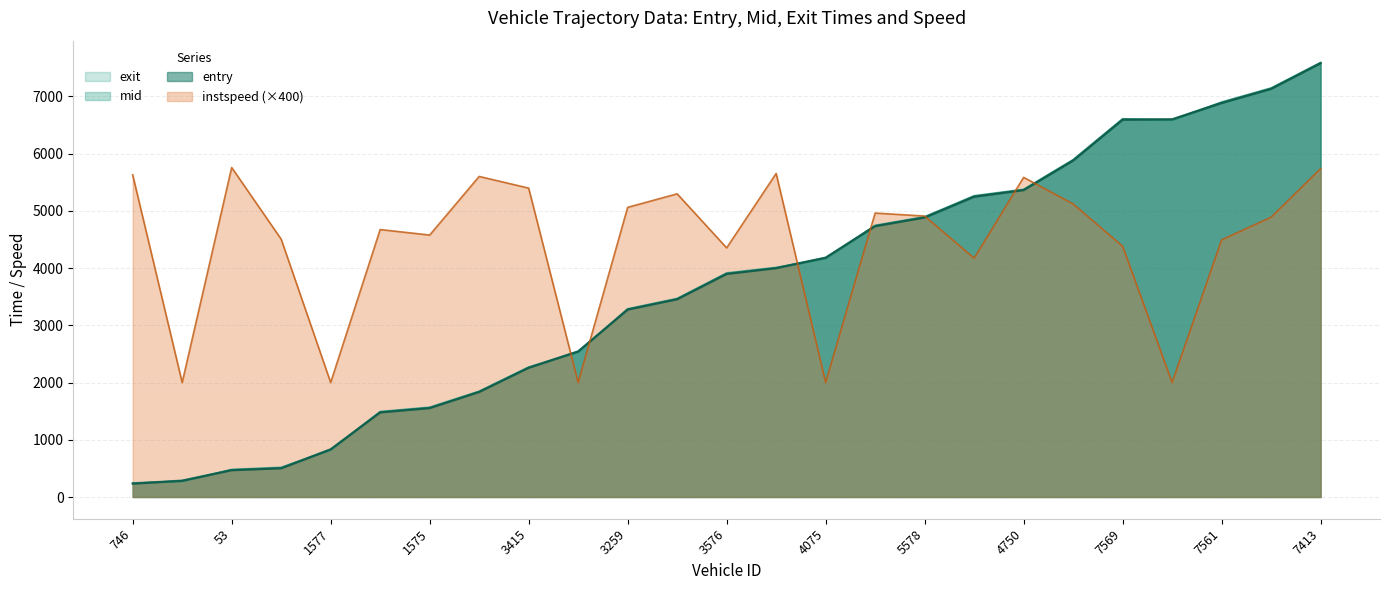

Where is entry nearest to the value 3904?

3576